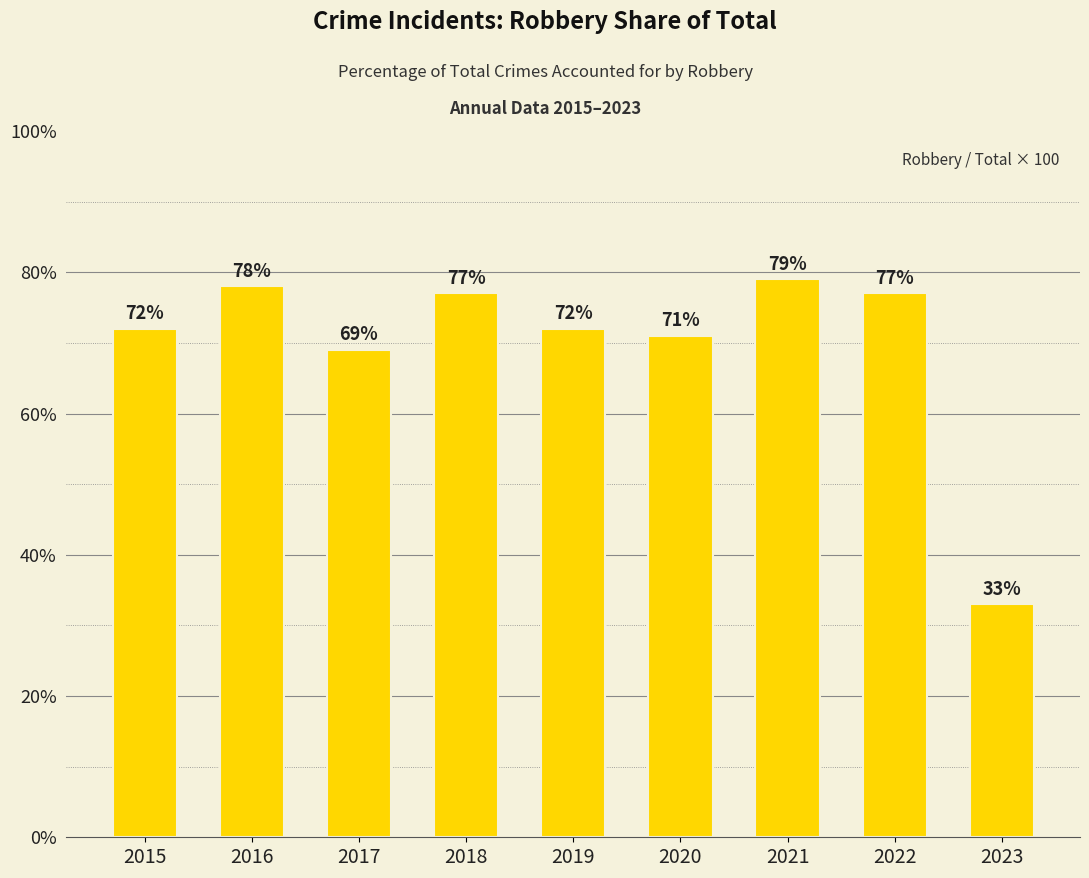

What is the average value?

70